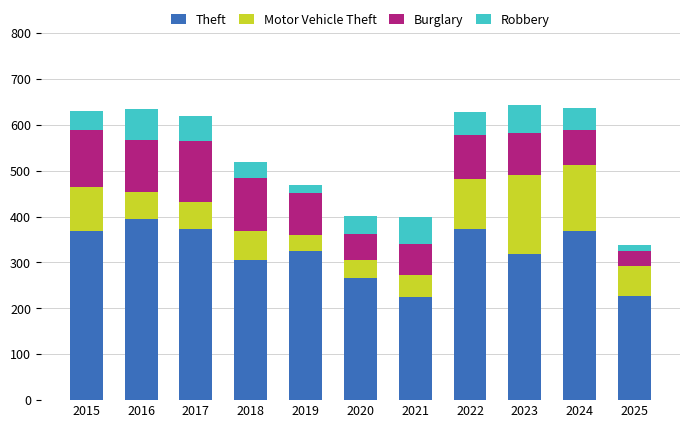

What is the minimum value for Theft?

224